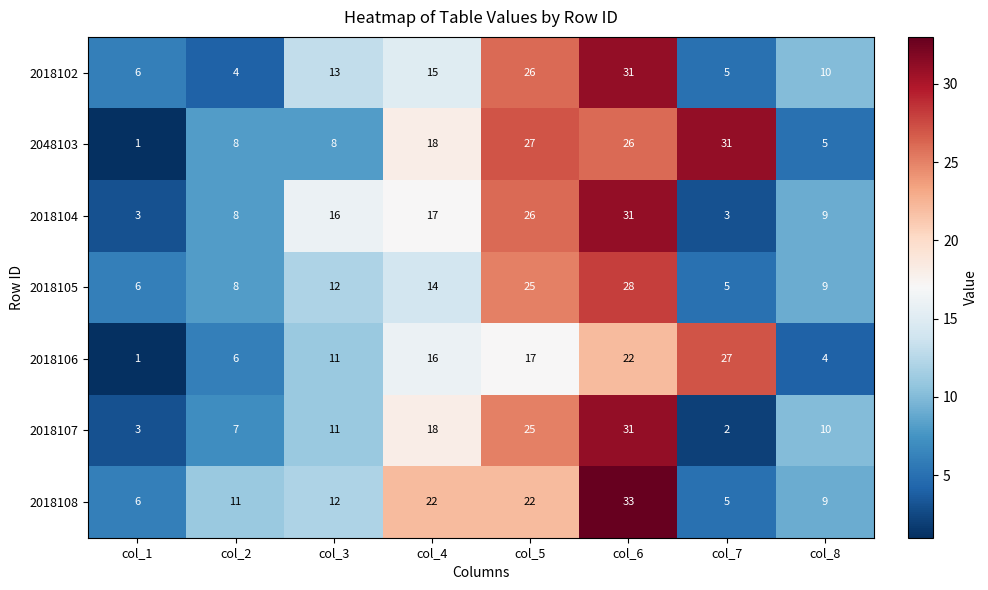

What is the minimum value for 2018105?

5